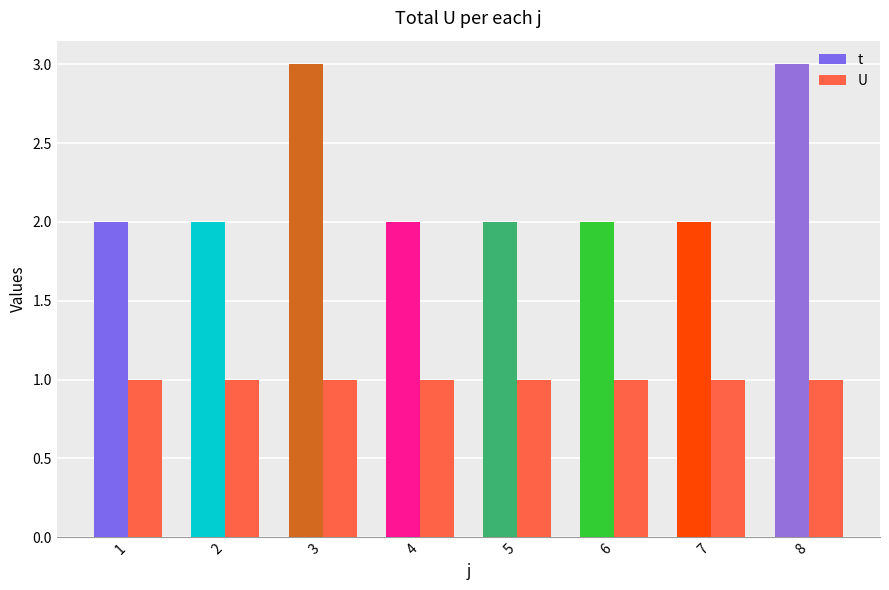

Which series has the widest spread of values?

t